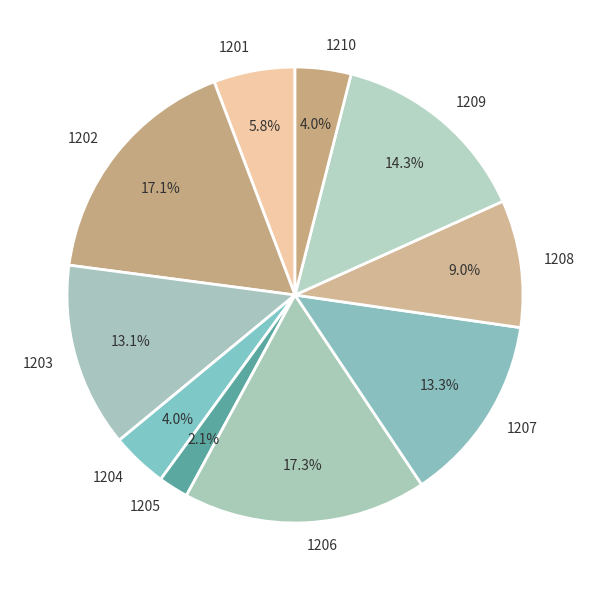

True or false: 1208 accounts for 9% of the total.

True